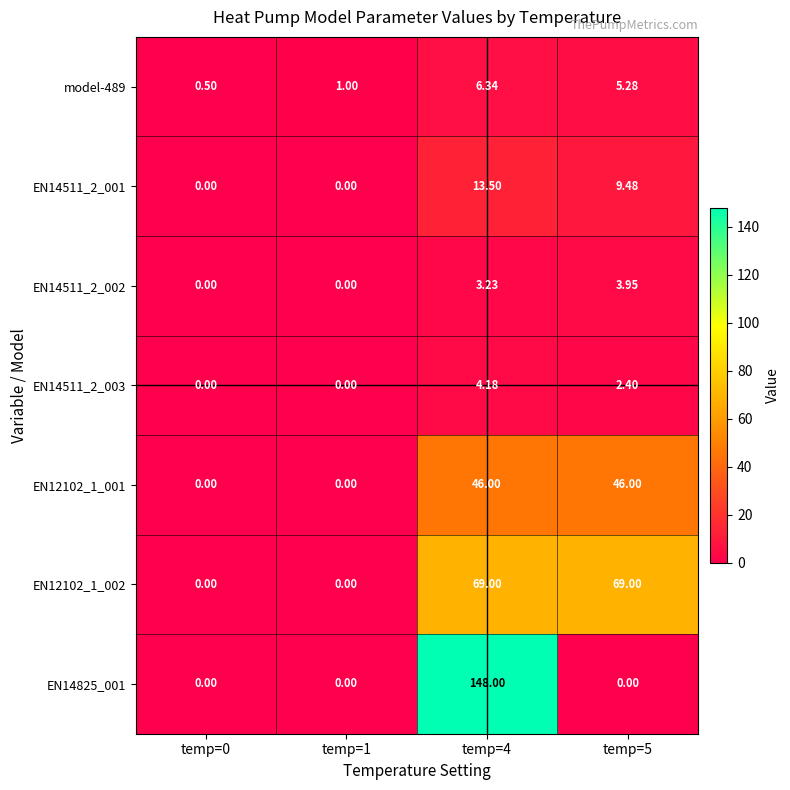

What is the total value across all series at temp=5?

136.1